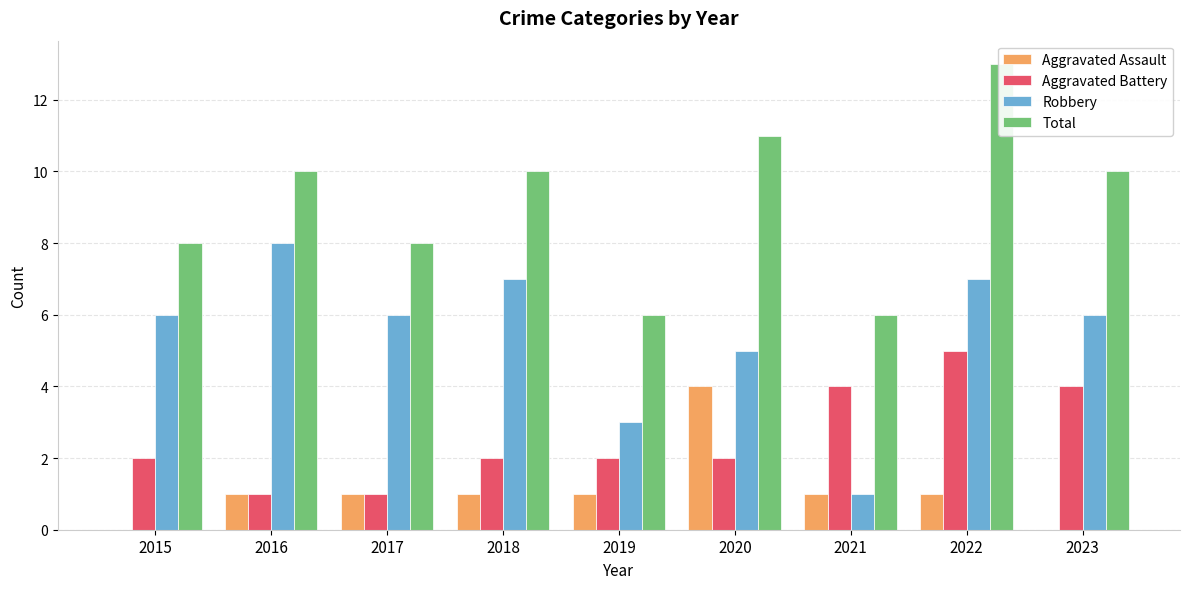

At which label does Aggravated Assault first exceed 1?

2020